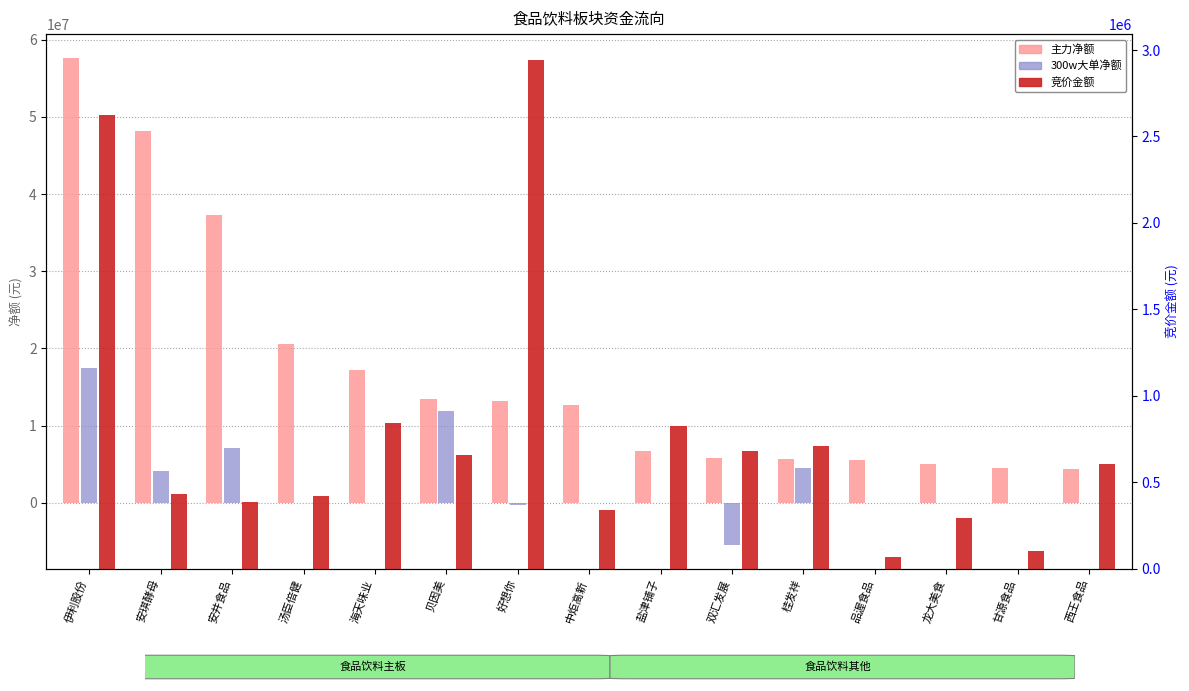

Rank the series by their maximum value, from lowest to highest.

竞价金额, 300w大单净额, 主力净额